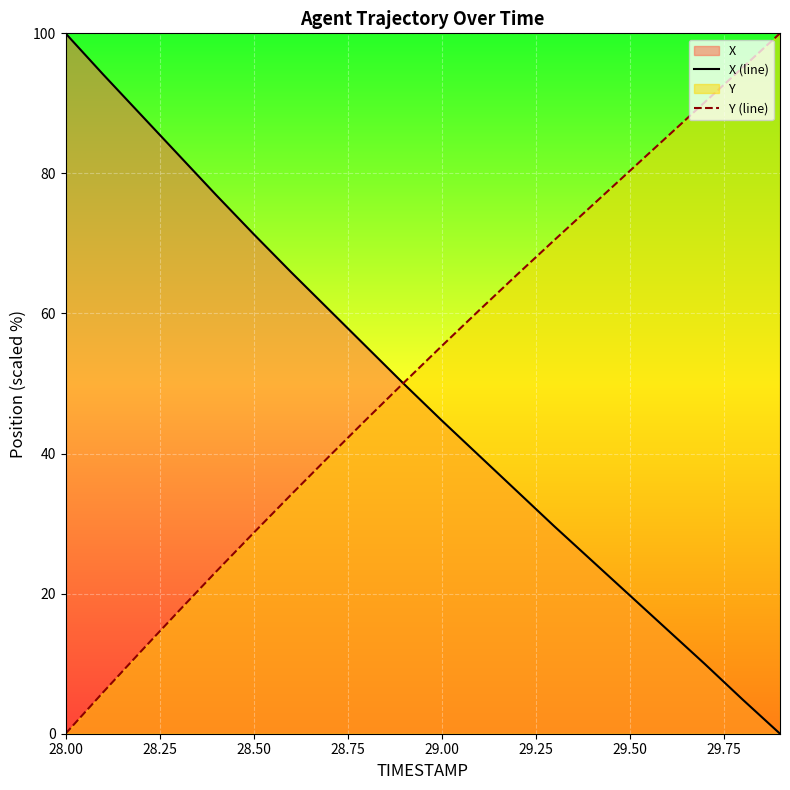

How many data points in X (line) are less than 49?

10